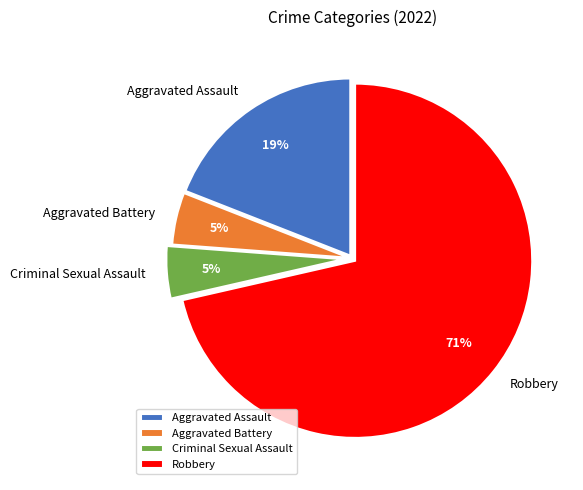

To the nearest percent, what is the difference between the Criminal Sexual Assault and Aggravated Assault slice percentages?

14%